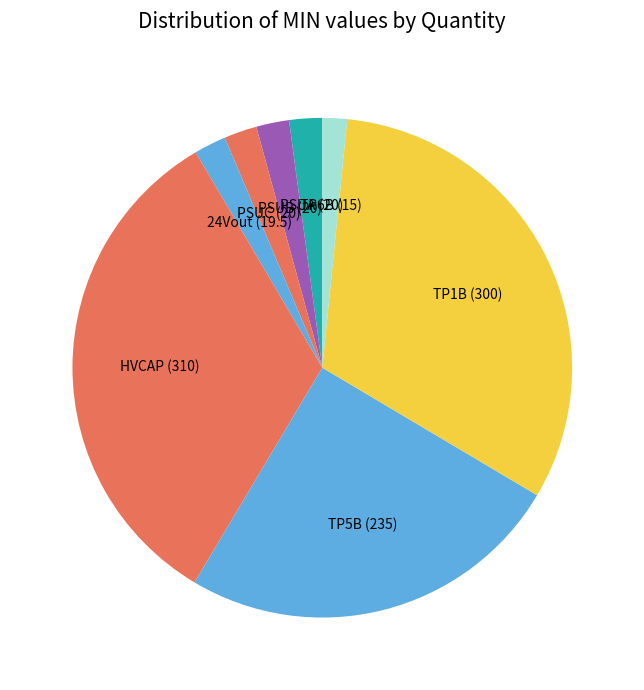

Is the sum of PSUB and TP5B greater than half?

No